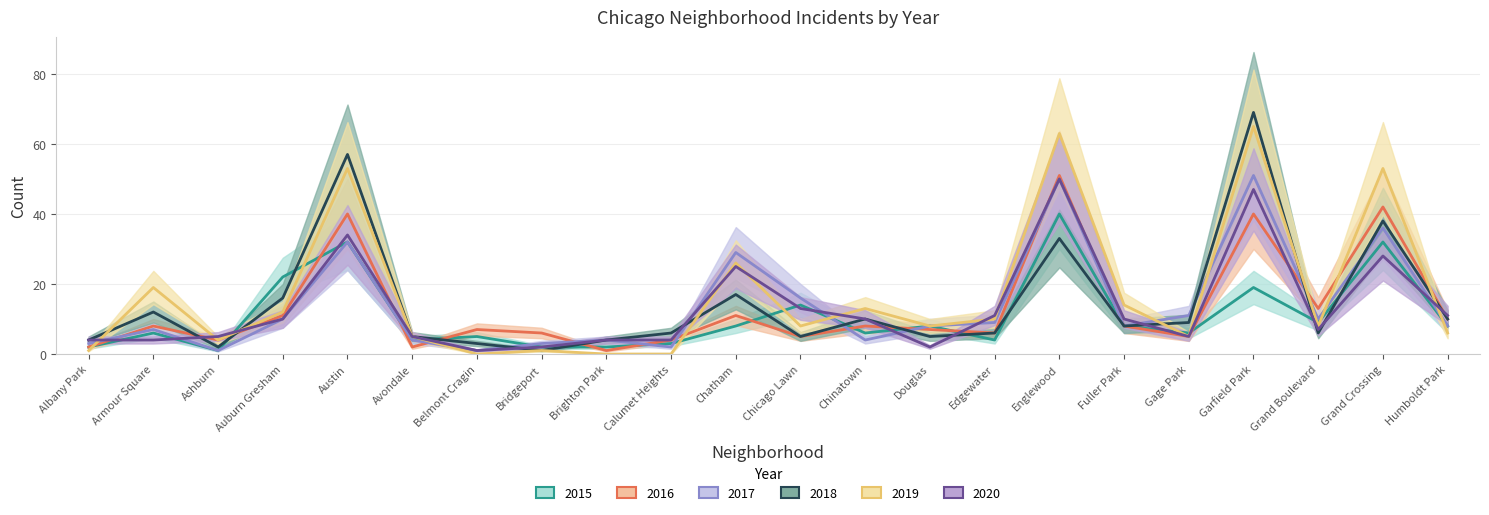

How many data points in 2015 are less than 8?

11